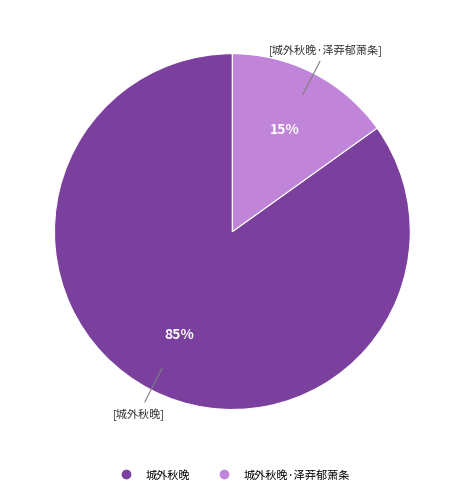

To the nearest percent, what is the average slice percentage?

50%